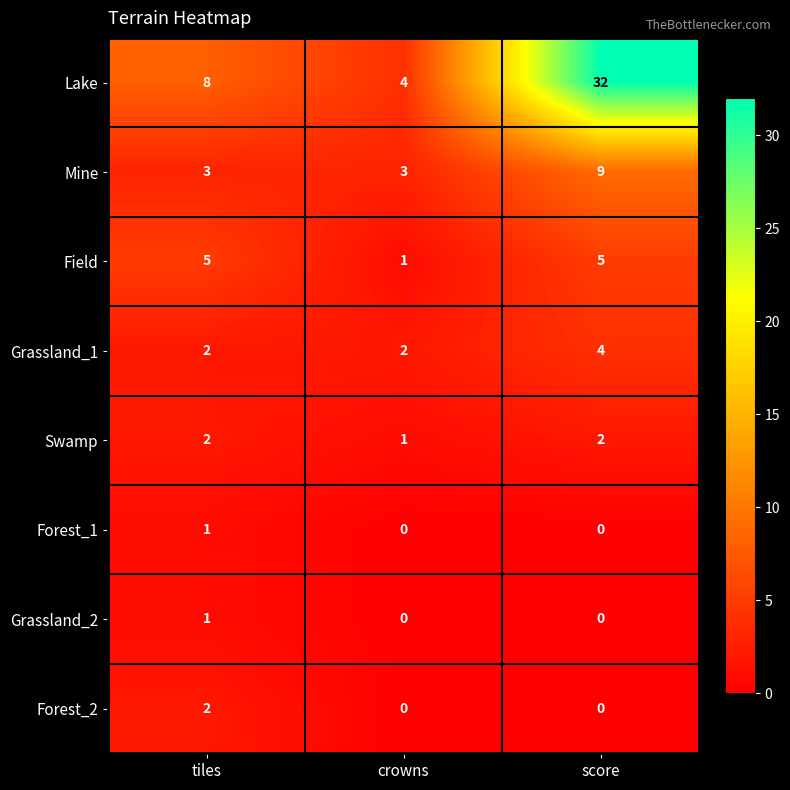

Reading left to right, extract all data points from this chart.

Lake: tiles=8	crowns=4	score=32
Mine: tiles=3	crowns=3	score=9
Field: tiles=5	crowns=1	score=5
Grassland_1: tiles=2	crowns=2	score=4
Swamp: tiles=2	crowns=1	score=2
Forest_1: tiles=1	crowns=0	score=0
Grassland_2: tiles=1	crowns=0	score=0
Forest_2: tiles=2	crowns=0	score=0